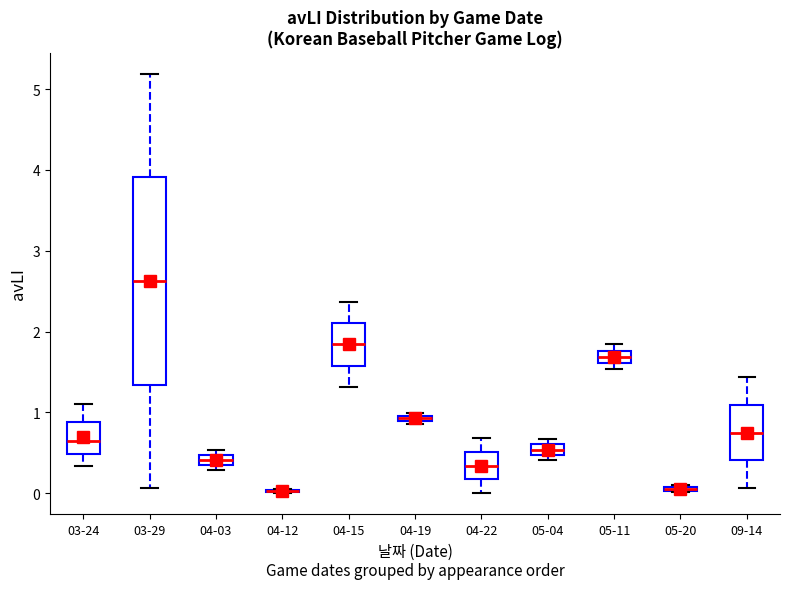

Comparing the boxes themselves (not the whiskers), which one is the tallest?

03-29